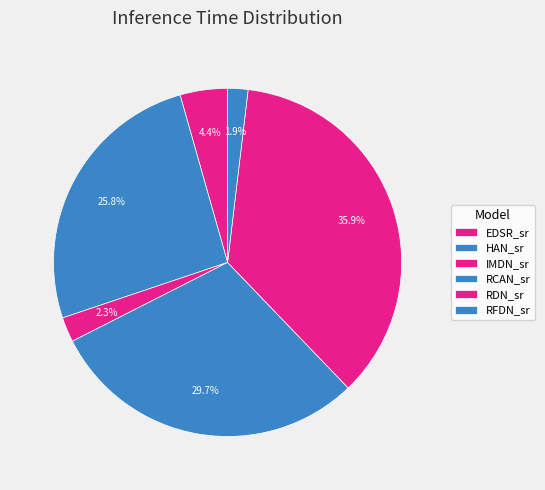

Approximately how many times larger is the value at RDN_sr compared to RCAN_sr?

1.2